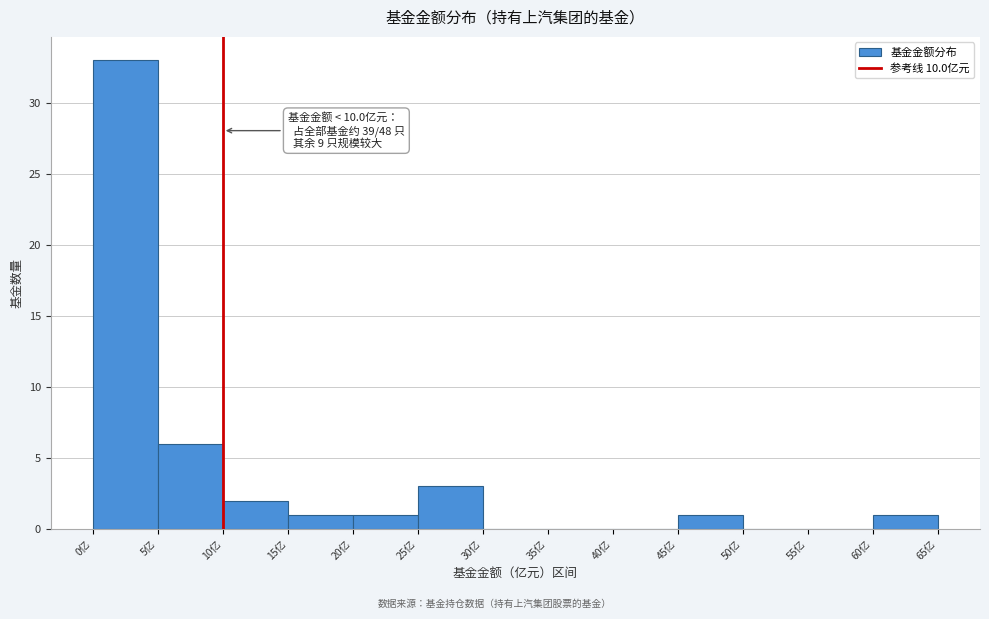

Which range on the x-axis has the tallest bar?

0 to 5